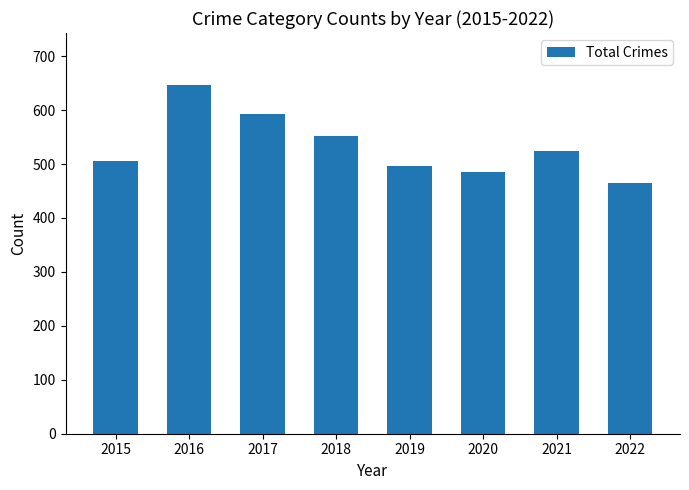

The value at 2020 is 485. True or false?

True